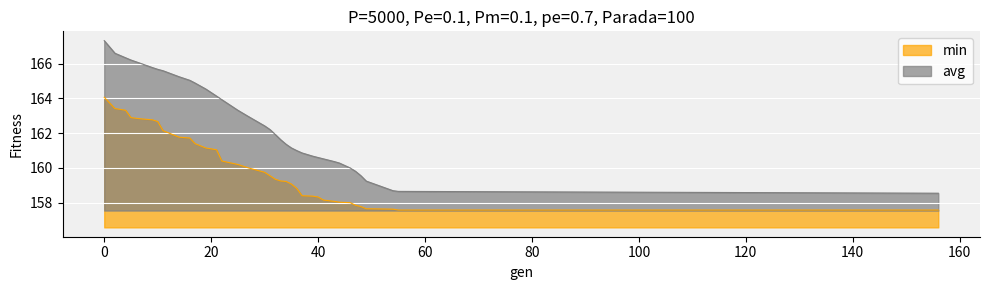

Reading left to right, what are all the values shown in this chart?

min: 0=164.1	2=163.4	4=163.3	5=162.9	7=162.8	9=162.8	10=162.7	11=162.1	14=161.8	16=161.7	17=161.4	19=161.1	21=161.0	22=160.4	25=160.2	27=160.0	30=159.7	31=159.5	32=159.3	33=159.2	34=159.2	35=159.1	36=158.8	37=158.4	39=158.4	40=158.3	41=158.1	43=158.1	44=158.0	46=158.0	47=157.8	48=157.8	49=157.6	54=157.6	55=157.6	156=157.6
avg: 0=167.3	2=166.6	4=166.3	5=166.2	7=166.0	9=165.8	10=165.7	11=165.6	14=165.3	16=165.0	17=164.9	19=164.5	21=164.1	22=163.9	25=163.3	27=163.0	30=162.4	31=162.2	32=161.9	33=161.6	34=161.4	35=161.1	36=161.0	37=160.9	39=160.7	40=160.6	41=160.5	43=160.4	44=160.3	46=160.0	47=159.8	48=159.5	49=159.2	54=158.7	55=158.6	156=158.5